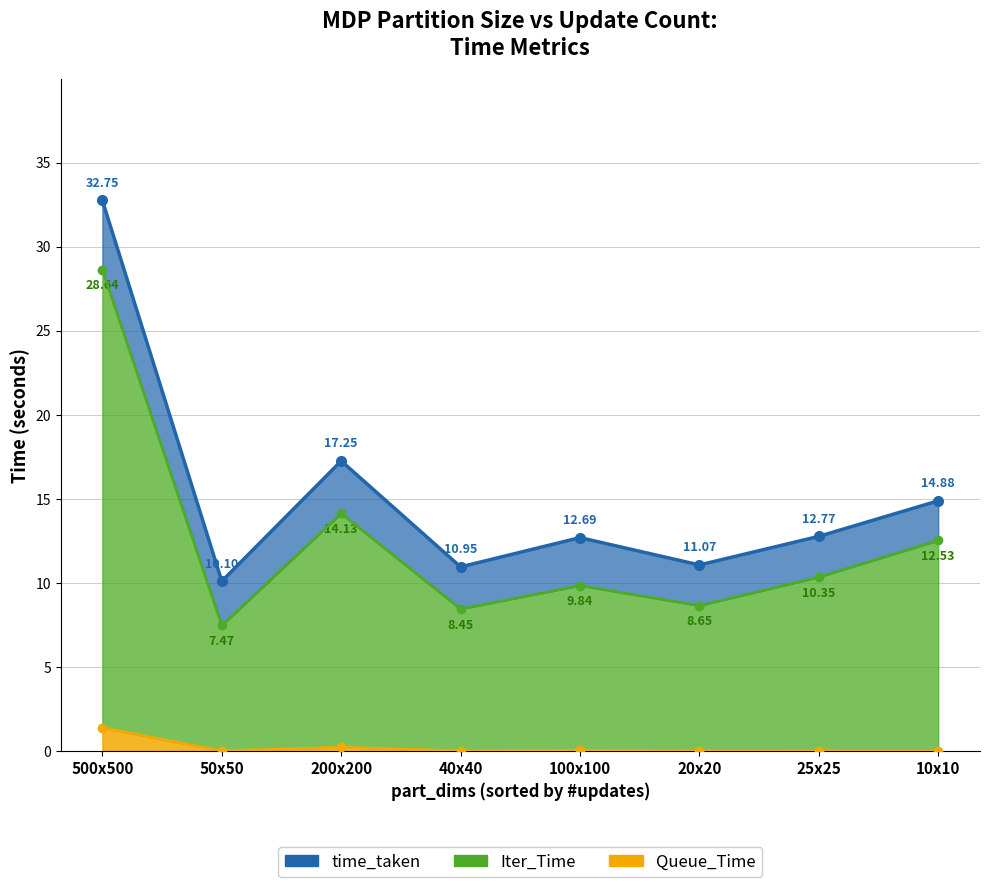

Reading left to right, list all the values displayed in this chart.

time_taken_line: 500x500=32.7	50x50=10.1	200x200=17.3	40x40=11.0	100x100=12.7	20x20=11.1	25x25=12.8	10x10=14.9
Iter_Time_line: 500x500=28.6	50x50=7.5	200x200=14.1	40x40=8.5	100x100=9.8	20x20=8.7	25x25=10.3	10x10=12.5
Queue_Time_line: 500x500=1.4	50x50=0.0	200x200=0.2	40x40=0.0	100x100=0.0	20x20=0.0	25x25=0.0	10x10=0.0